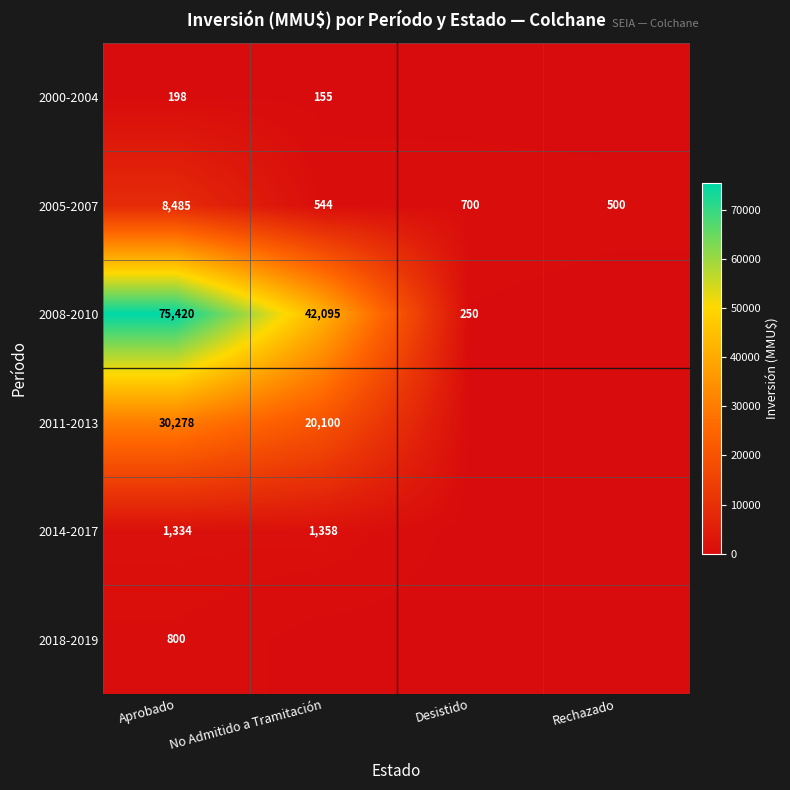

Is the value of 2018-2019 at Aprobado greater than the value of 2000-2004 at Aprobado?

Yes